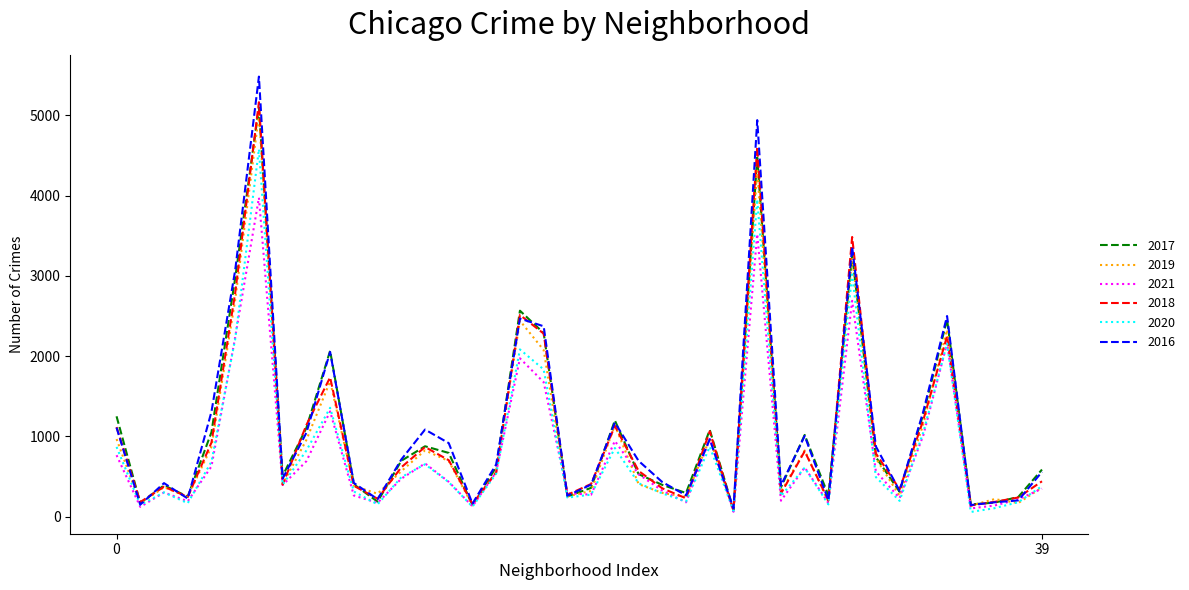

What is the maximum value shown in the chart?

5481